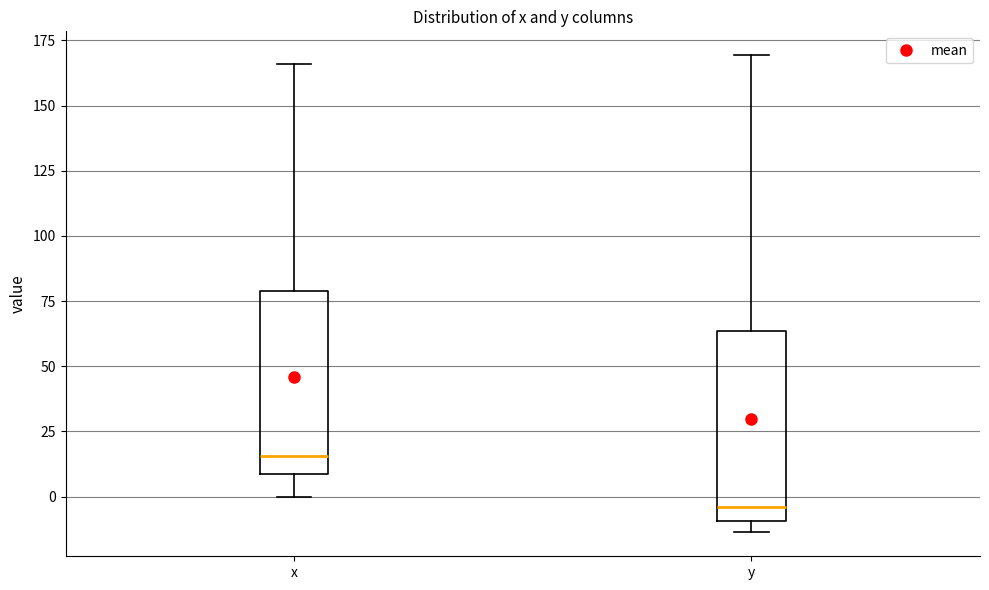

Reading left to right, transcribe this box plot: for each box, give where its median line is, the range the box spans, and where its two whiskers end, as read against the y-axis. The values are not printed on the chart, so give them approximately, as read against the axis.

x: median 15, box 10 to 80, whiskers 0 to 165
y: median -5, box -10 to 65, whiskers -15 to 170